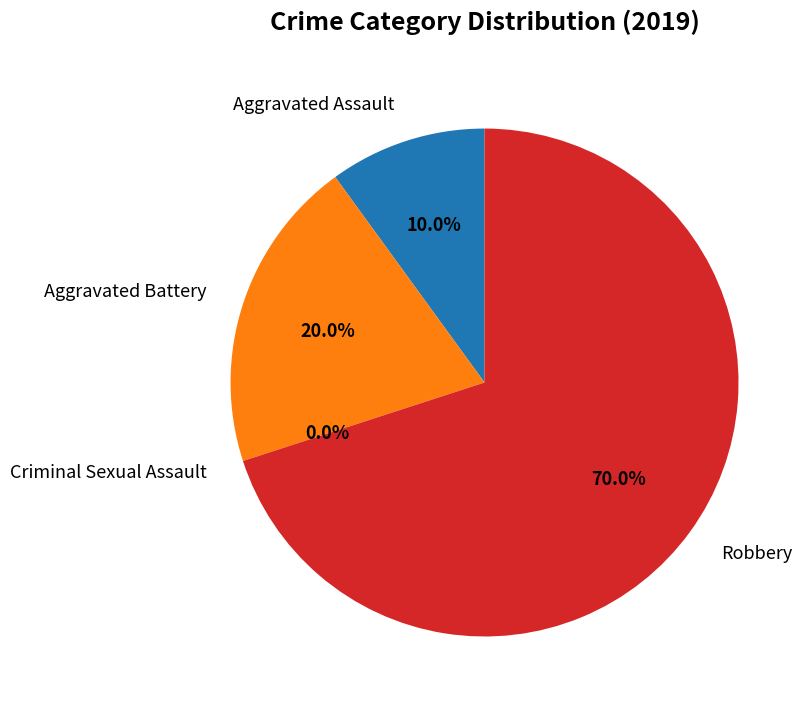

Is it true that Aggravated Battery is 20% of the pie?

True